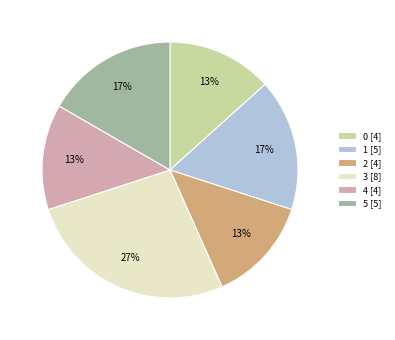

What is the largest slice in the pie chart?

3